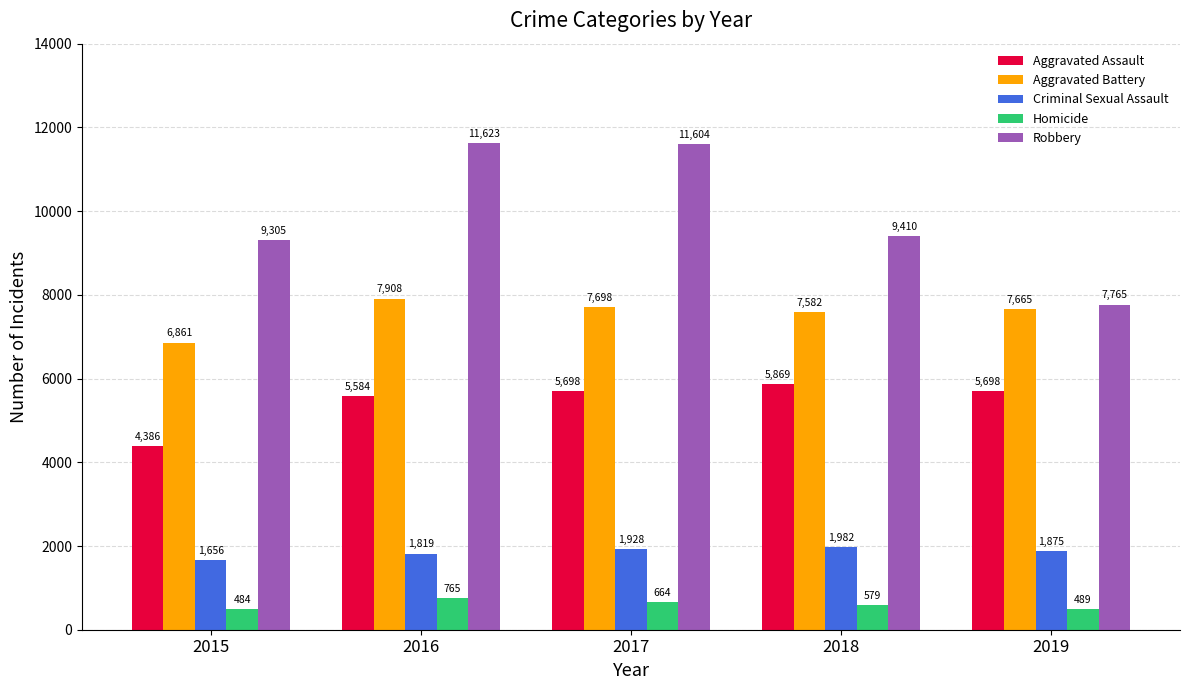

What are all the series names shown in the legend?

Aggravated Assault, Aggravated Battery, Criminal Sexual Assault, Homicide, Robbery